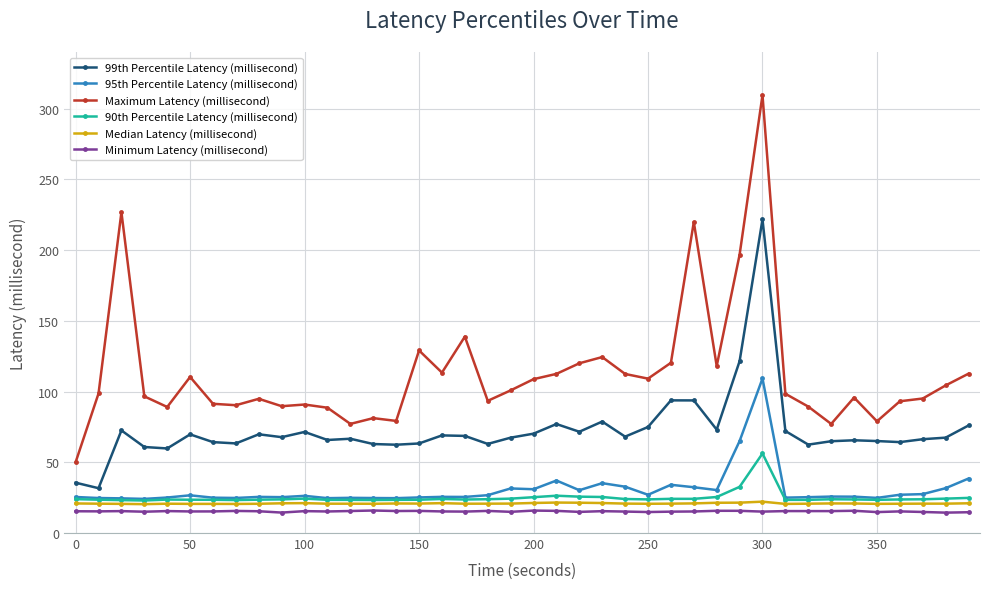

Which series has the widest spread of values?

Maximum Latency (millisecond)